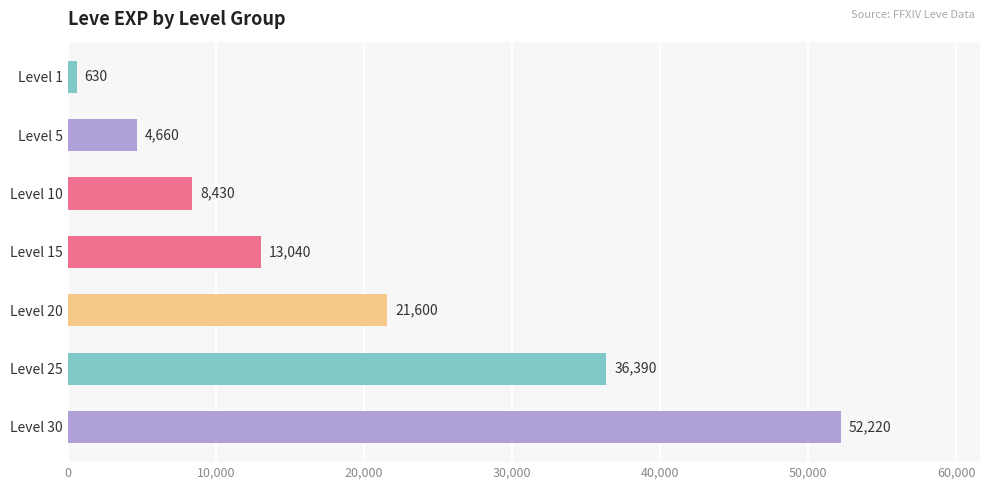

Which label corresponds to the largest value in the chart?

Level 30